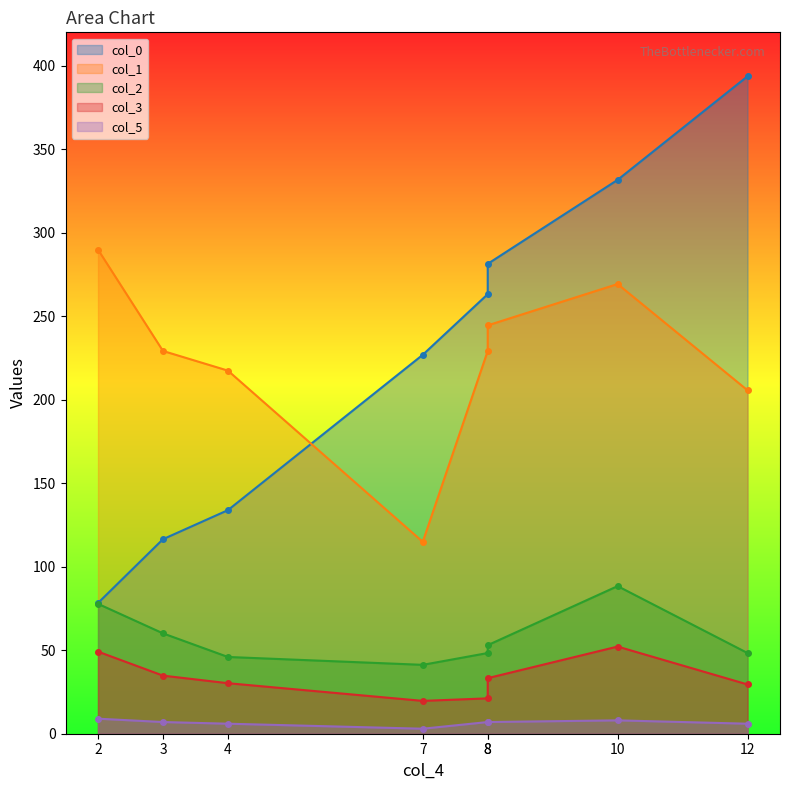

Is it true that col_0 equals 388.4 at 7?

False